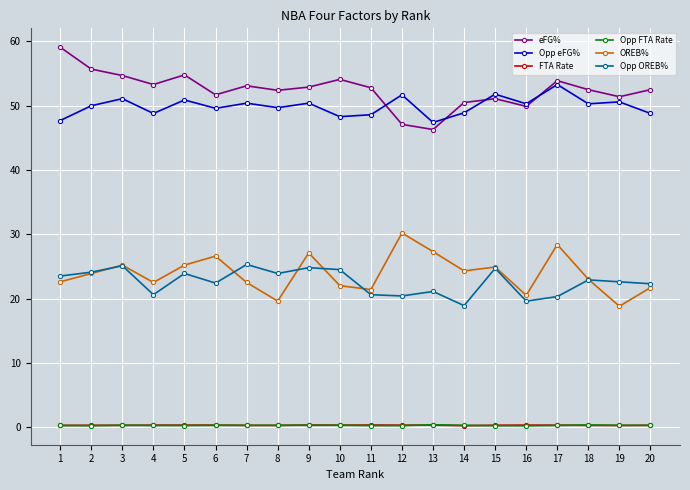

How many data points in Opp OREB% are less than 22?

7